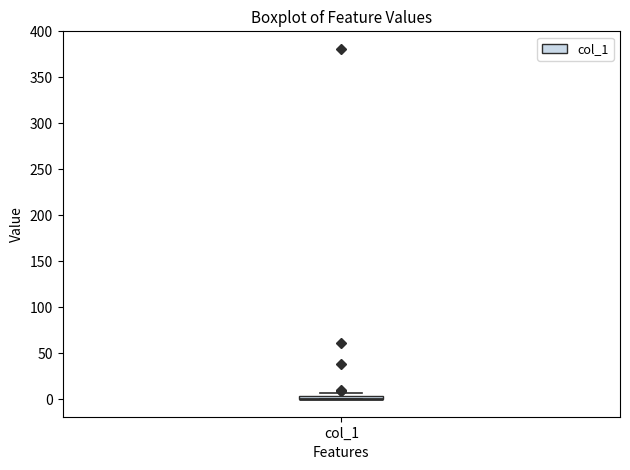

Where is the lower edge of the box for col_1 on the y-axis? The values are not printed on the chart, so give them approximately, as read against the axis.

0